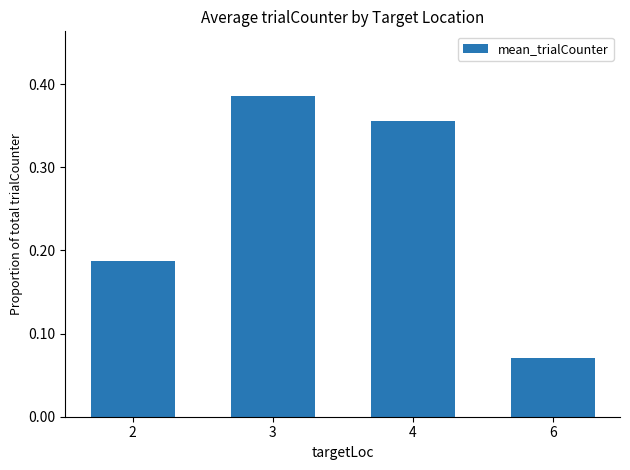

Is it true that the value at 3 is 0.6?

False